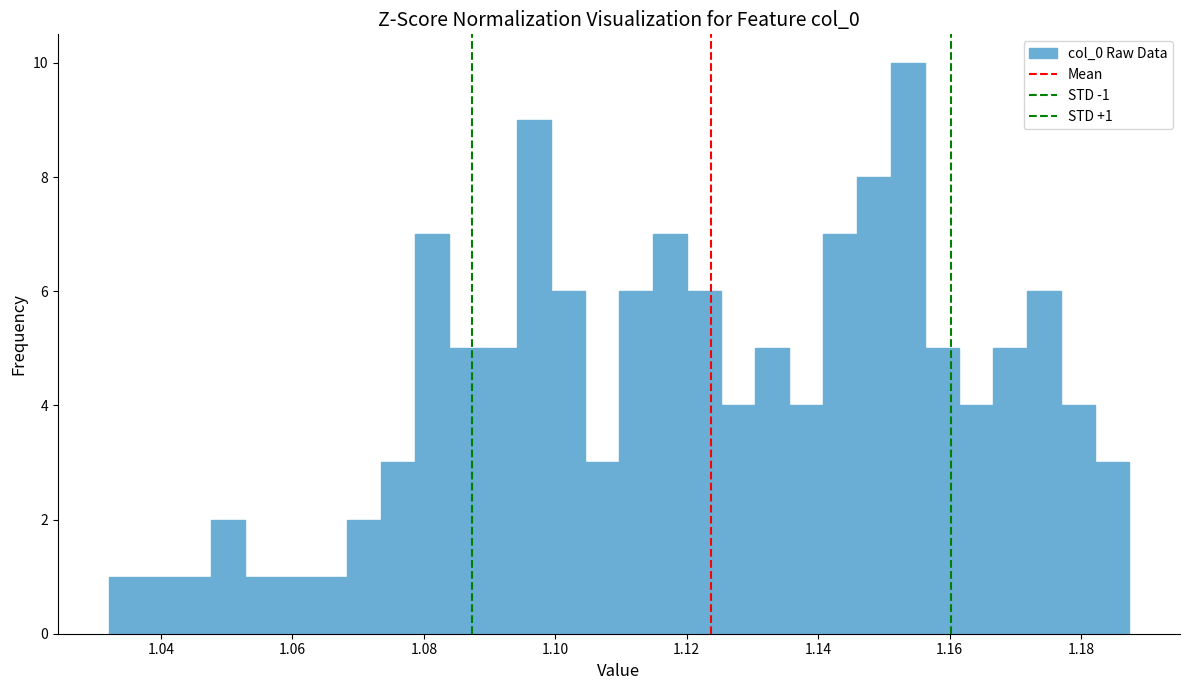

Read against the x-axis, roughly where is the centre of the tallest bar?

1.154